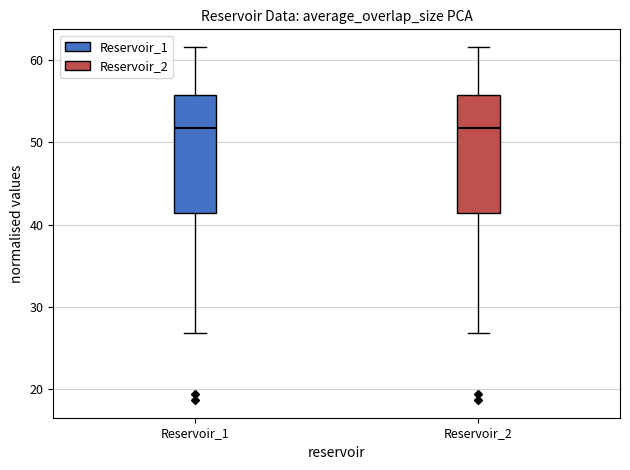

Reading left to right, transcribe this box plot: for each box, give where its median line is, the range the box spans, and where its two whiskers end, as read against the y-axis. The values are not printed on the chart, so give them approximately, as read against the axis.

Reservoir_1: median 52, box 41 to 56, whiskers 27 to 62
Reservoir_2: median 52, box 41 to 56, whiskers 27 to 62